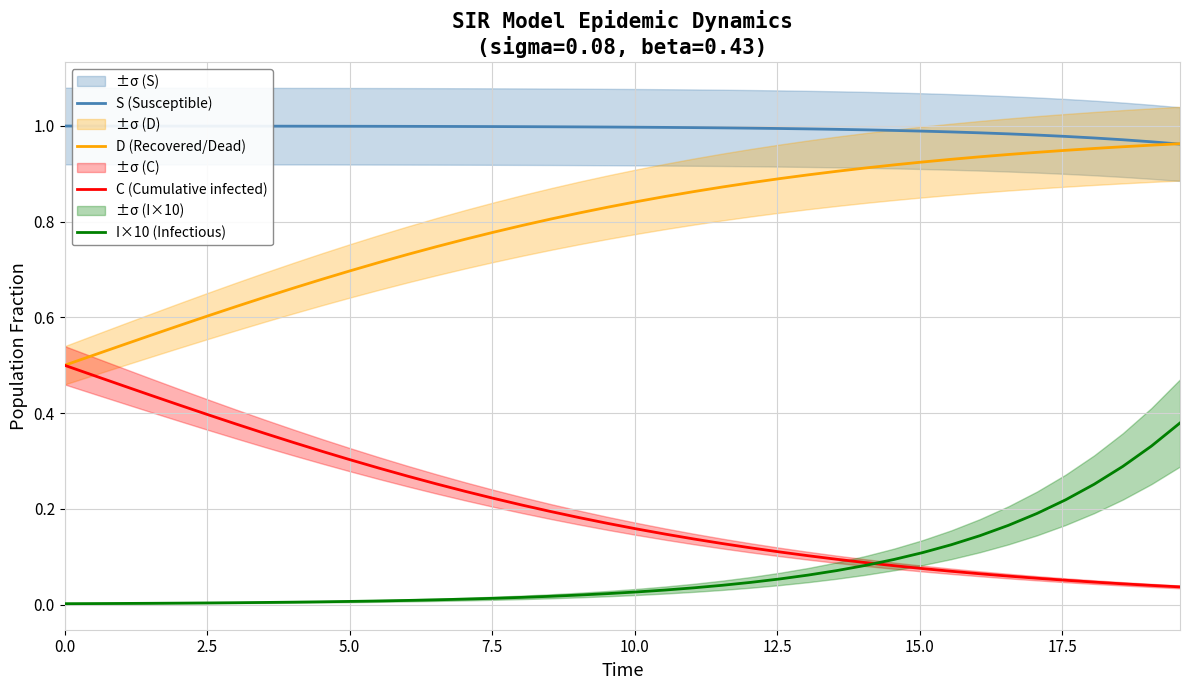

What is the difference between the second highest and minimum values in the C (Cumulative infected) series?

0.4